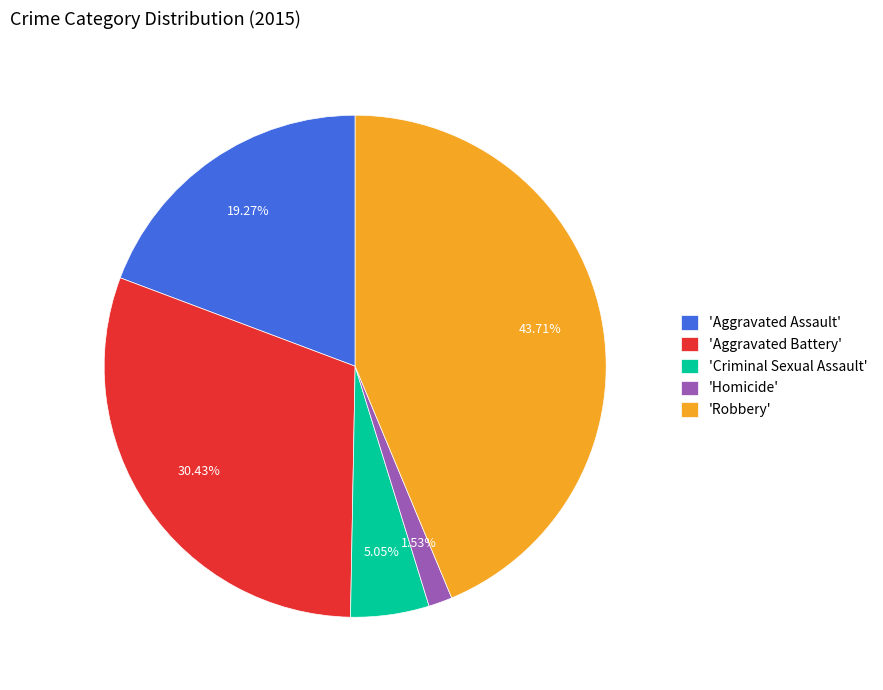

Which slice is the smallest?

'Homicide'